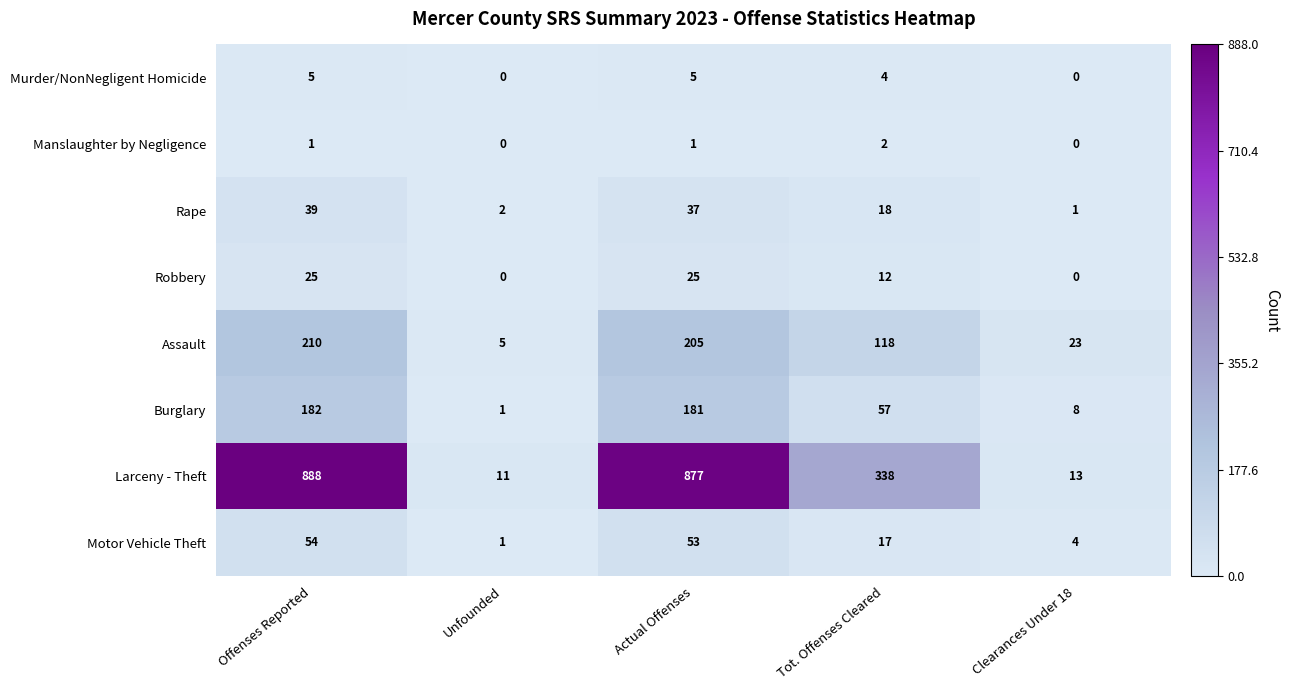

What is the maximum value for Robbery?

25